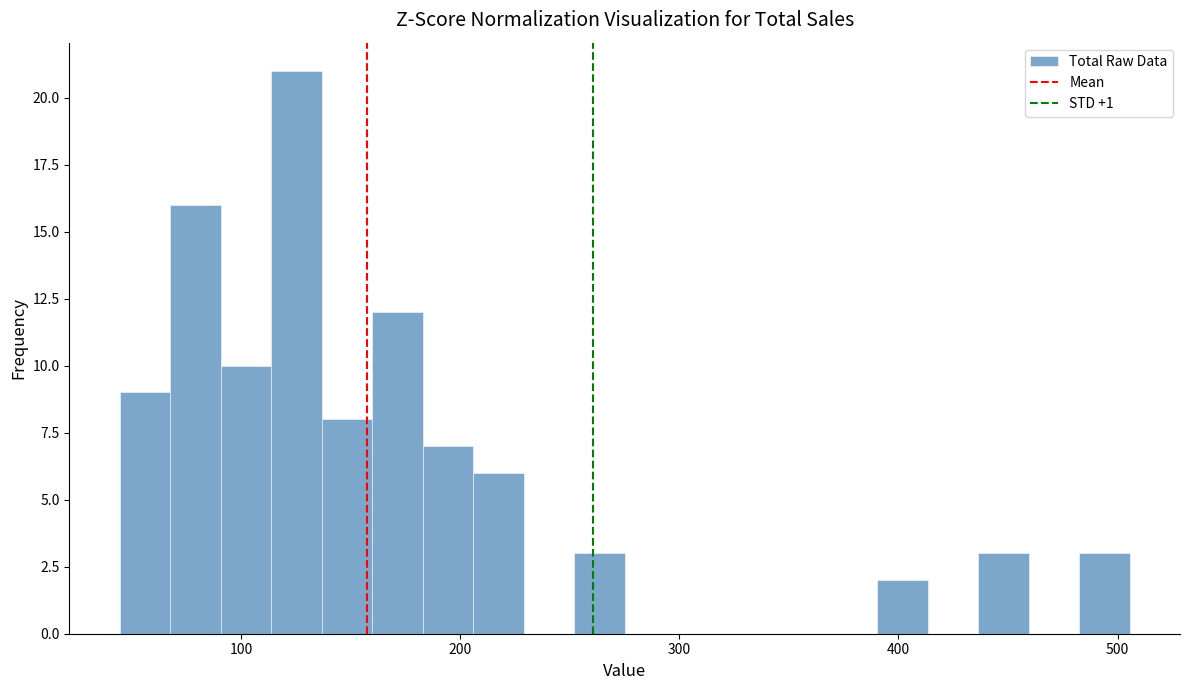

Read against the x-axis, roughly where is the centre of the tallest bar?

130